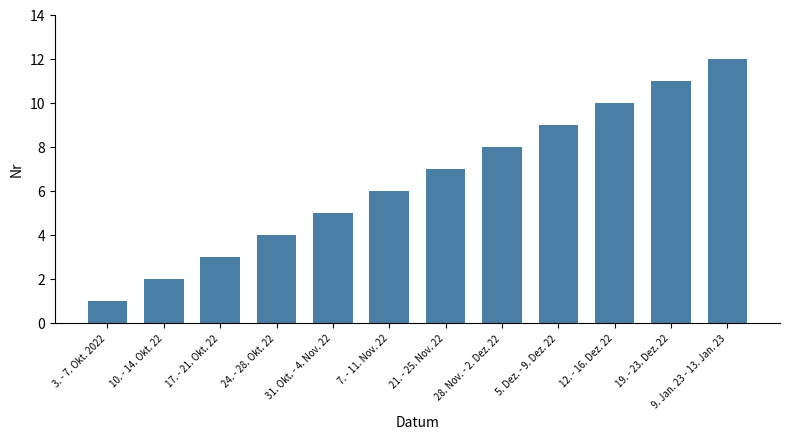

How many bars are there in total?

12